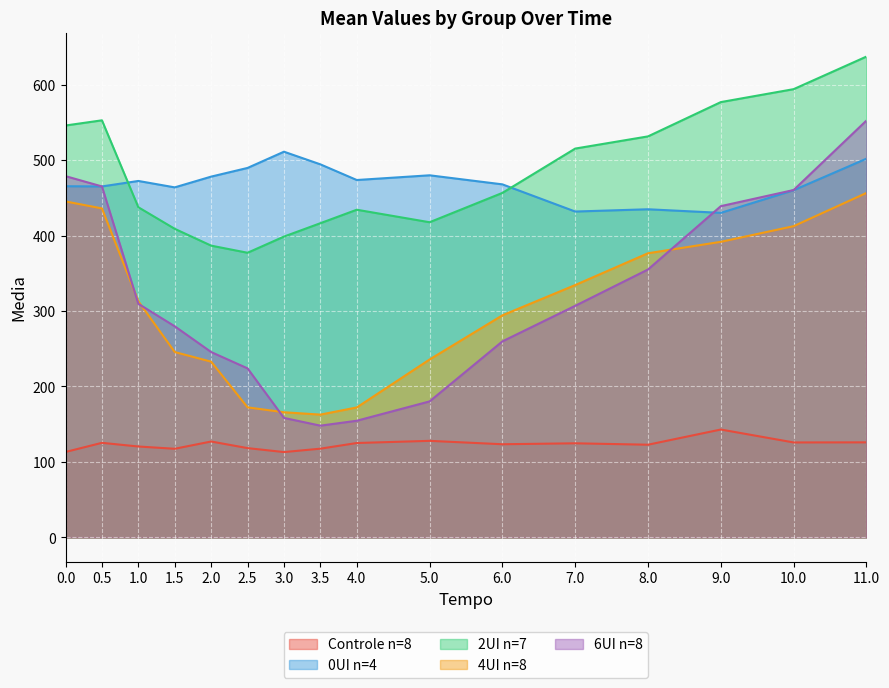

What is the sum of all 4UI n=8 values?

4846.9